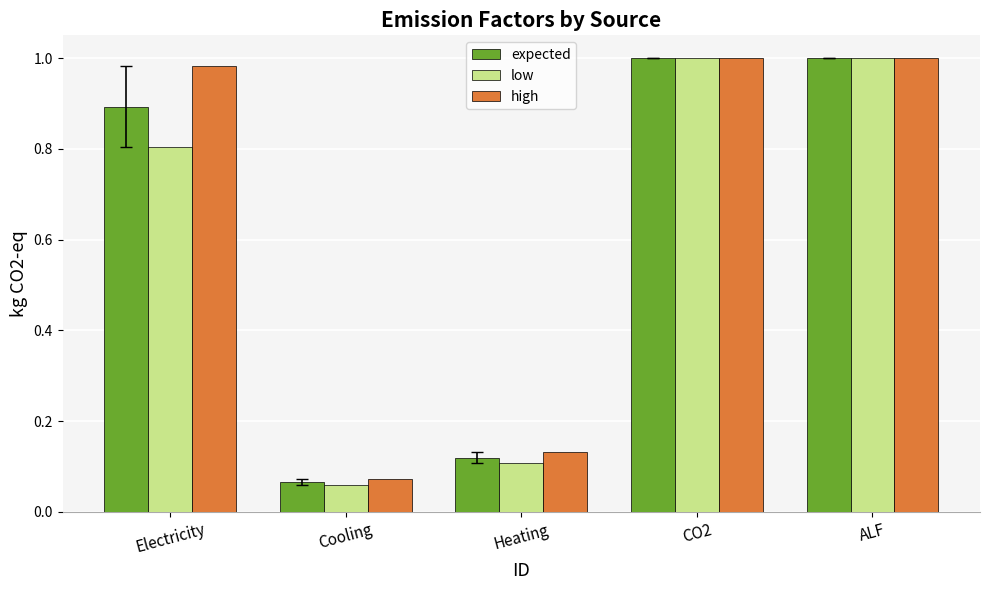

Which label corresponds to the smallest value in the chart?

Cooling